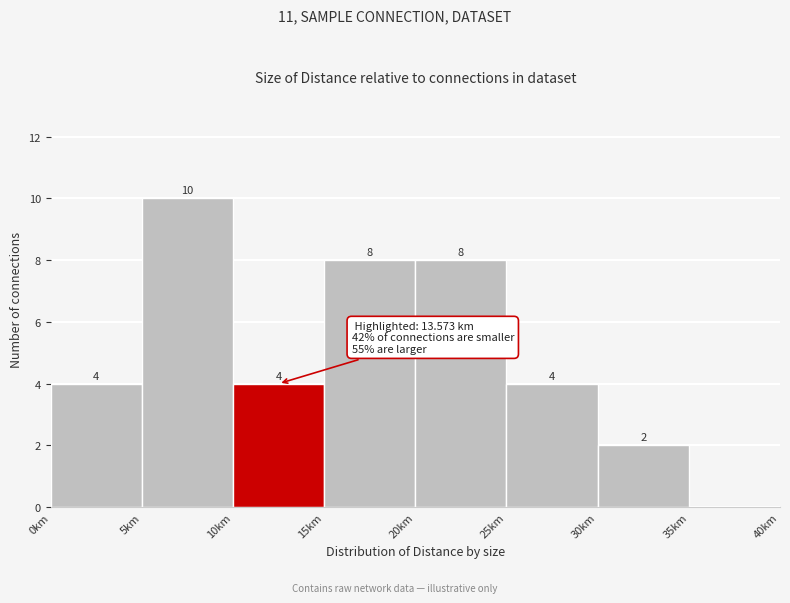

Over which range of the x-axis is the bar tallest?

5 to 10